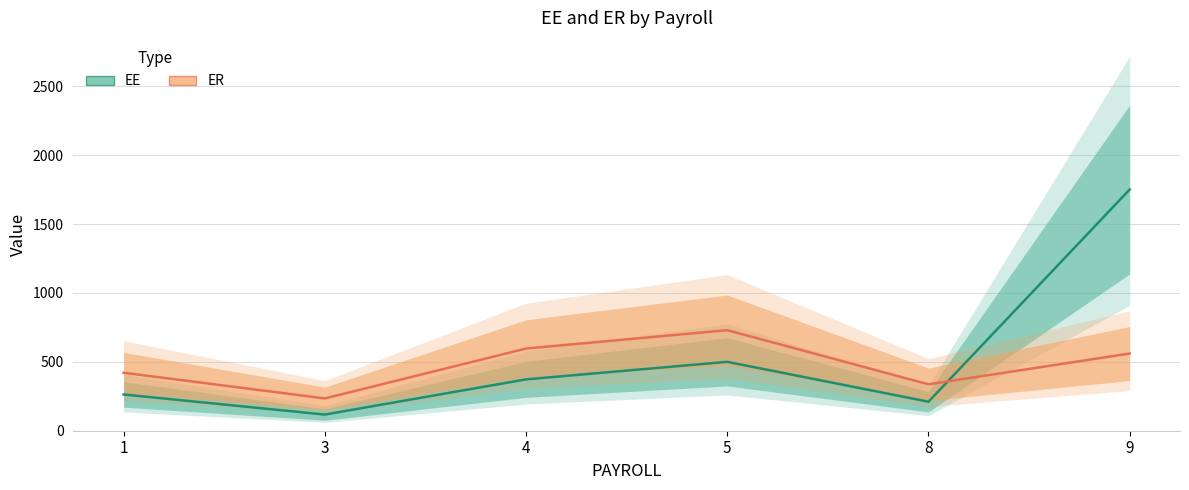

What is the difference between the highest and lowest values at 3?

117.2